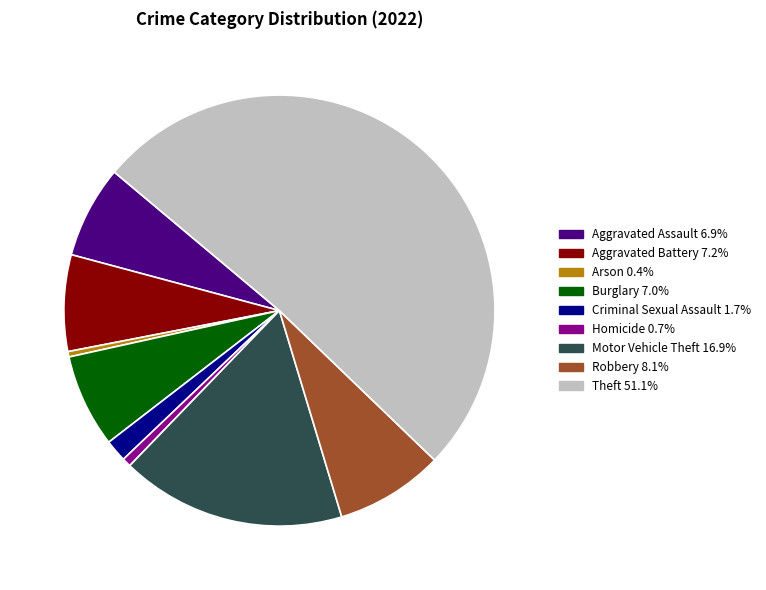

Which has a higher value, Criminal Sexual Assault or Aggravated Battery?

Aggravated Battery